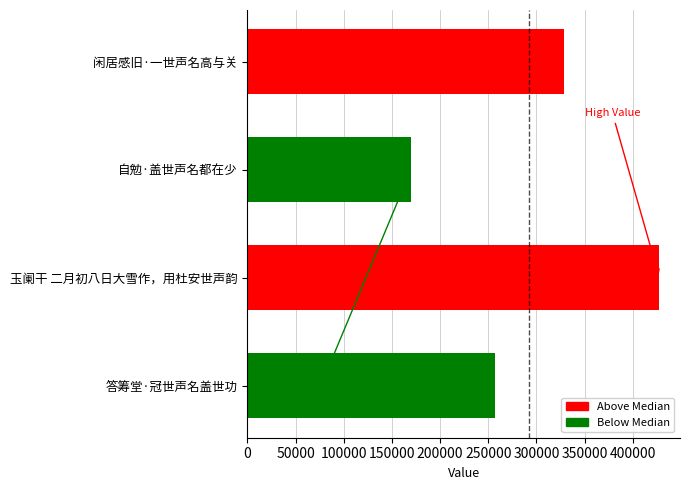

Reading top to bottom, extract all data points from this chart.

328633	169688	427703	256822